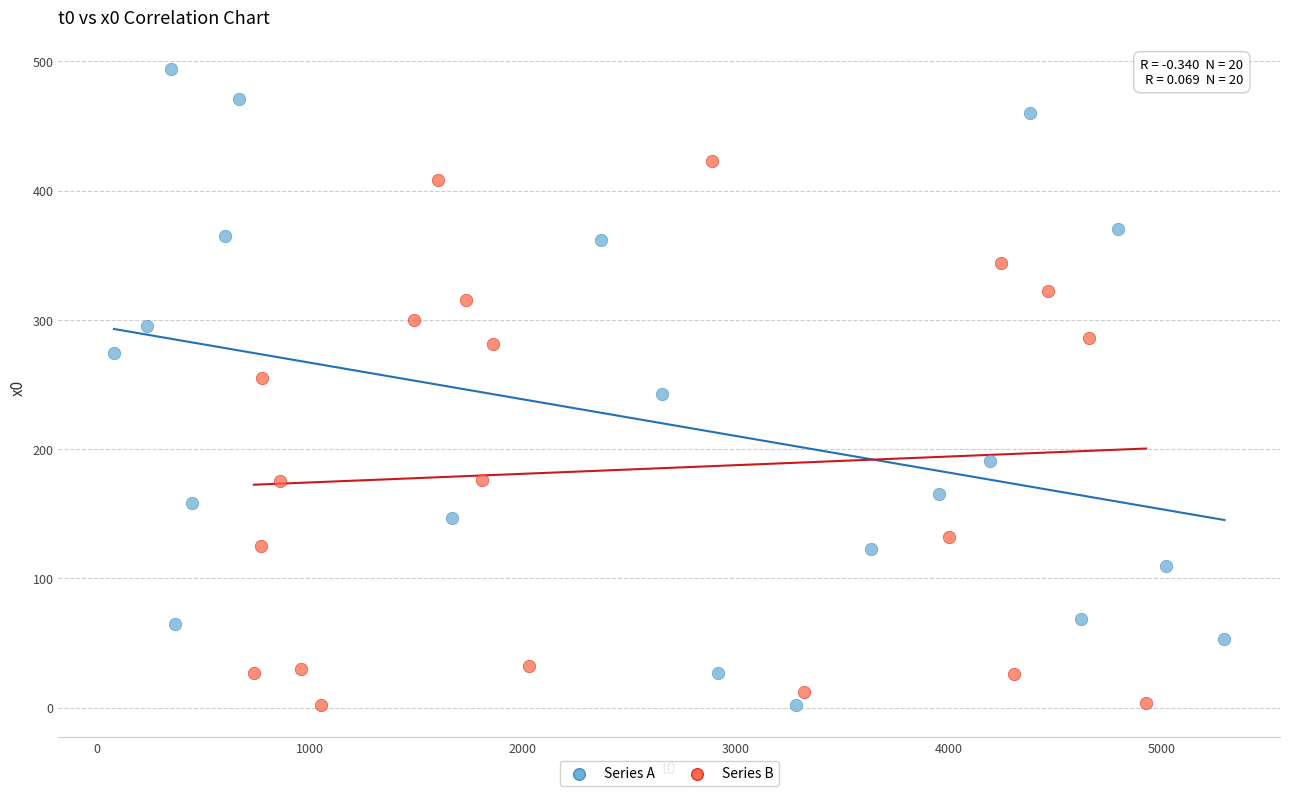

Which series reaches the maximum Y coordinate?

Series A